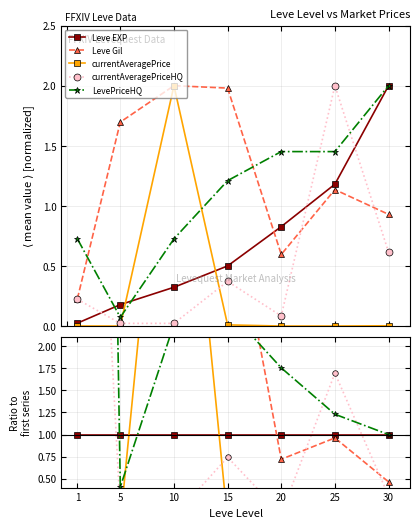

What are all the series names shown in the legend?

Leve EXP, Leve Gil, currentAveragePrice, currentAveragePriceHQ, LevePriceHQ